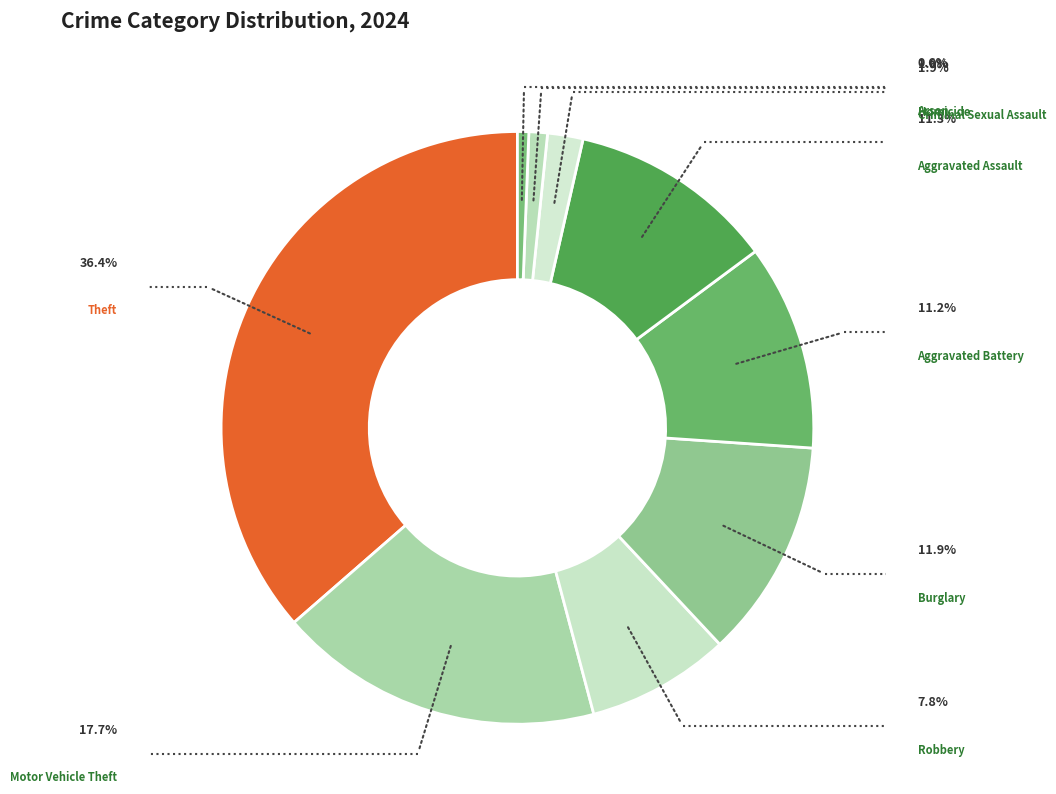

How many slices are in this pie chart?

9